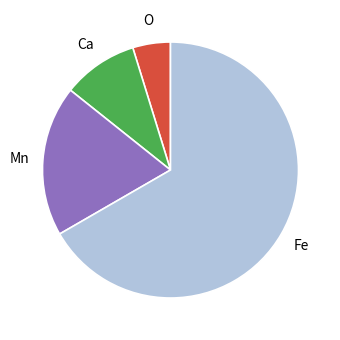

Between Fe and O, which is larger?

Fe